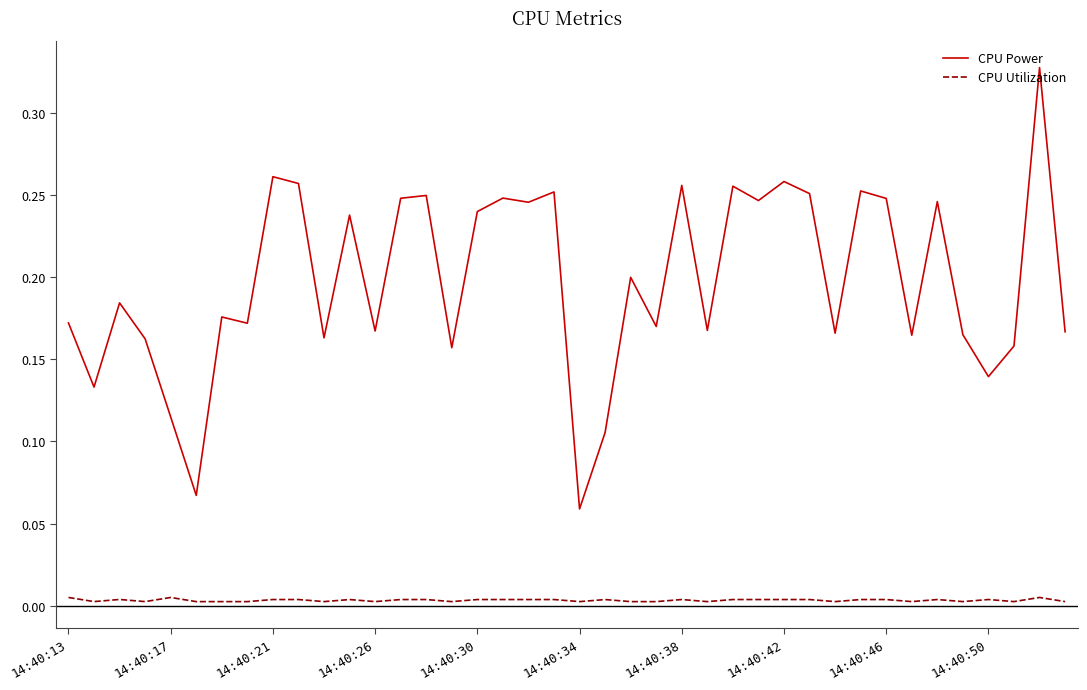

True or false: CPU Utilization and CPU Power cross at least once.

False